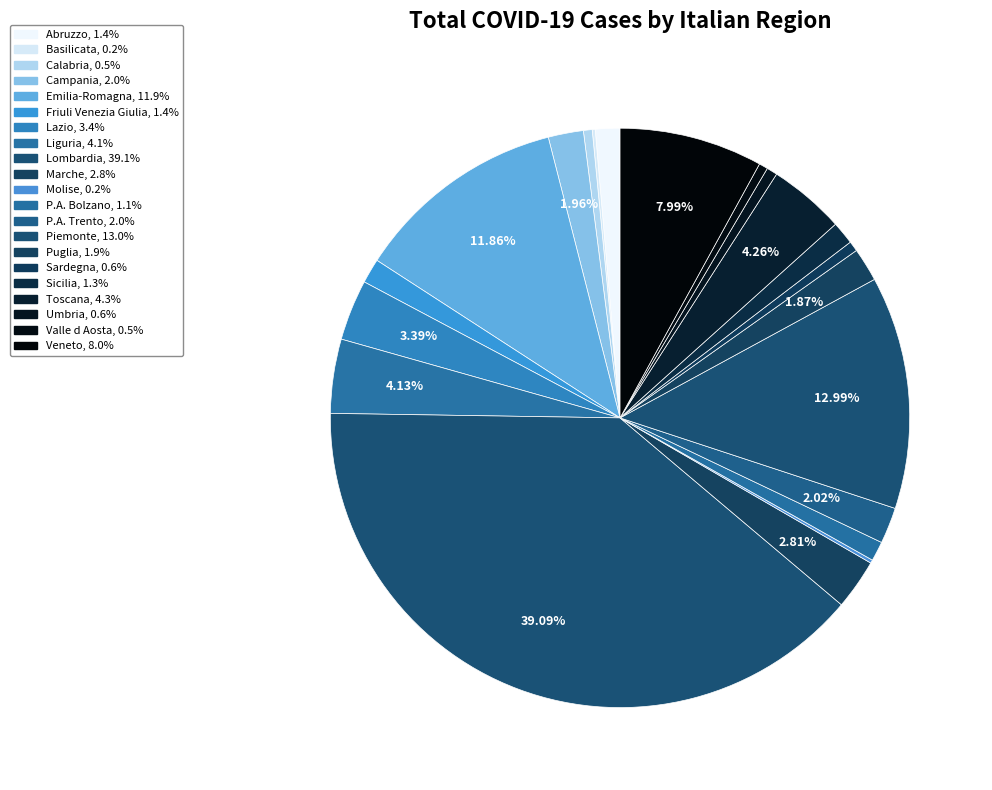

What is the change in value from Liguria to Piemonte?

+21431